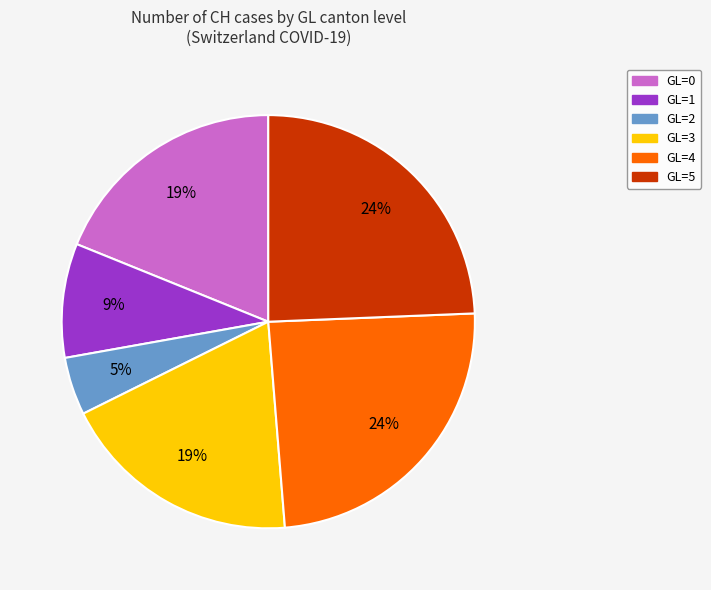

Is it true that GL=3 is 19% of the pie?

True